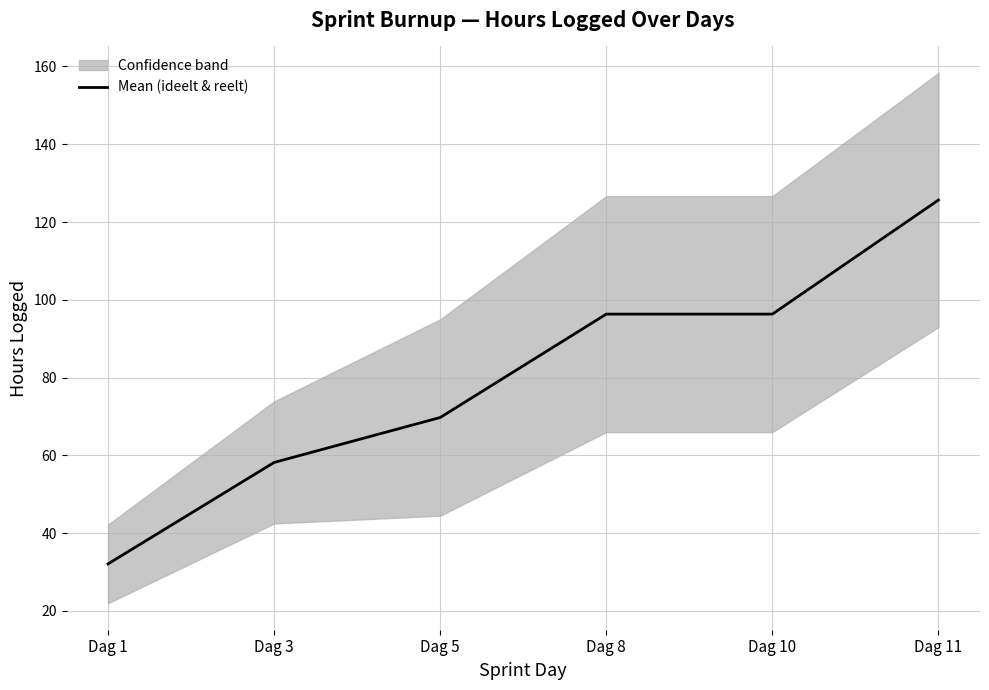

Reading right to left, transcribe all the data shown in this chart.

Dag 11=125.7	Dag 10=96.3	Dag 8=96.3	Dag 5=69.8	Dag 3=58.2	Dag 1=32.1